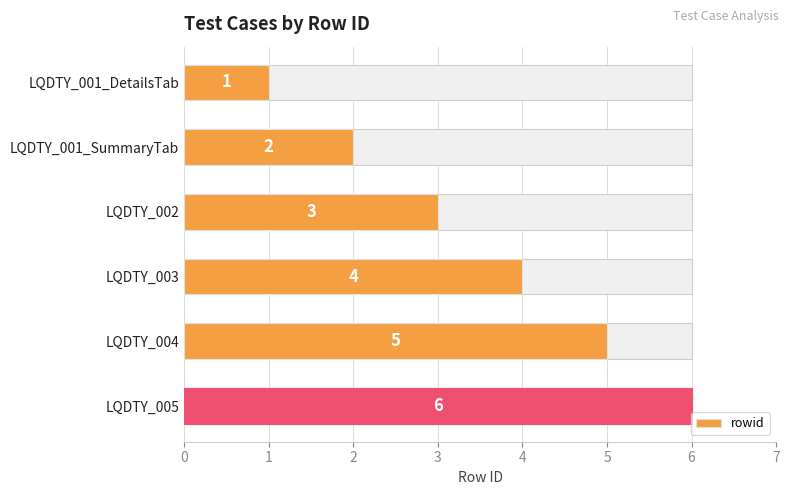

Reading right to left, what are all the values shown in this chart?

6	5	4	3	2	1